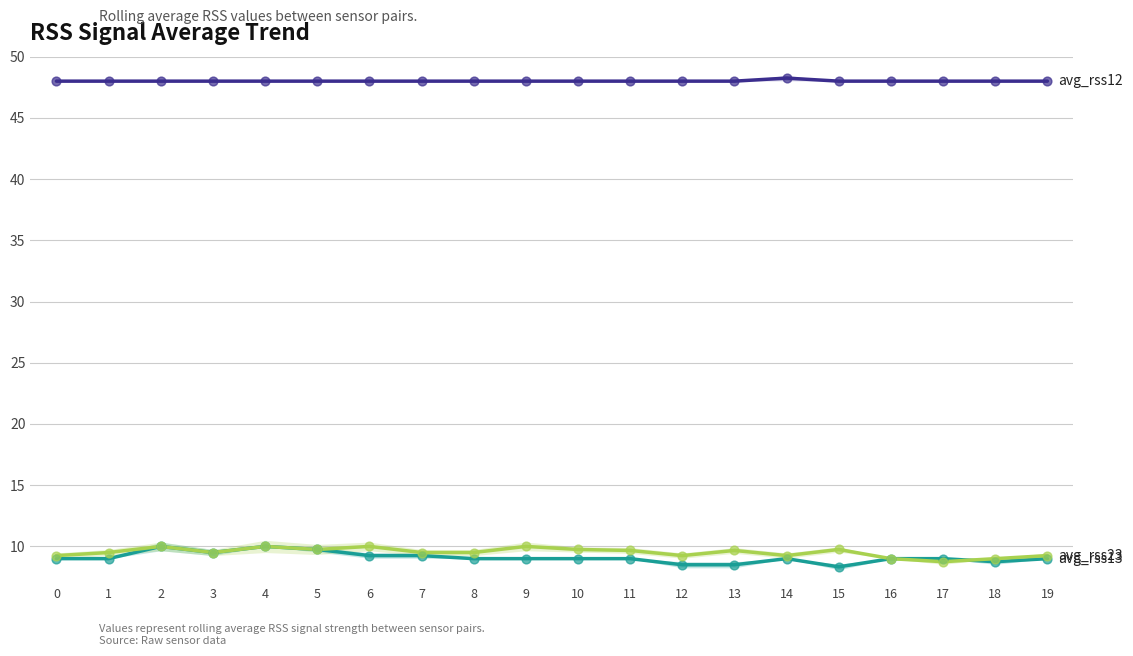

Which series has the largest Y range (max minus min)?

avg_rss13